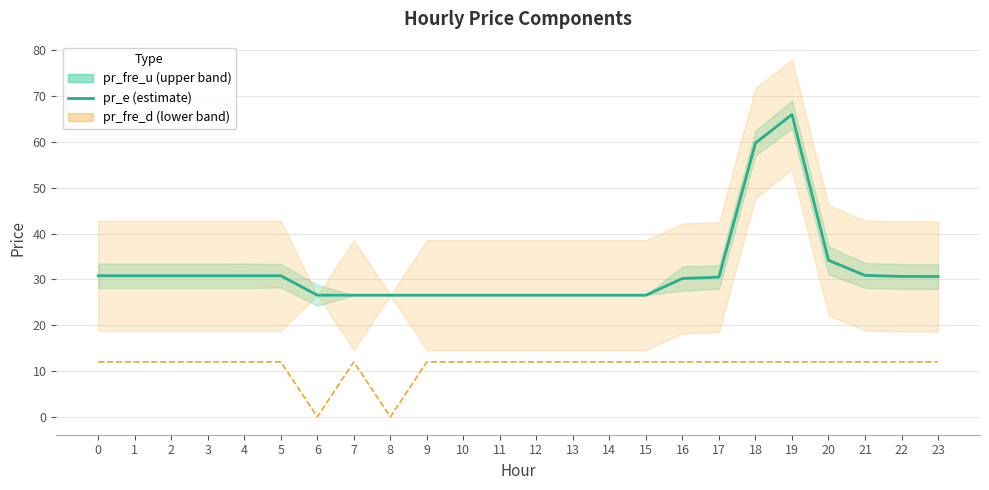

How many interior local peaks (higher than both neighbors) does the data have?

1